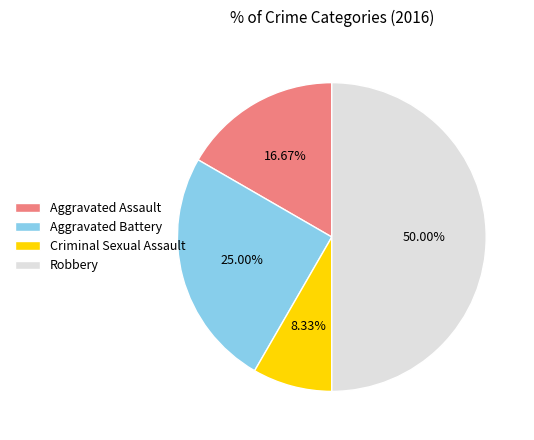

To the nearest percent, what is the difference between the largest and smallest slice percentages?

42%